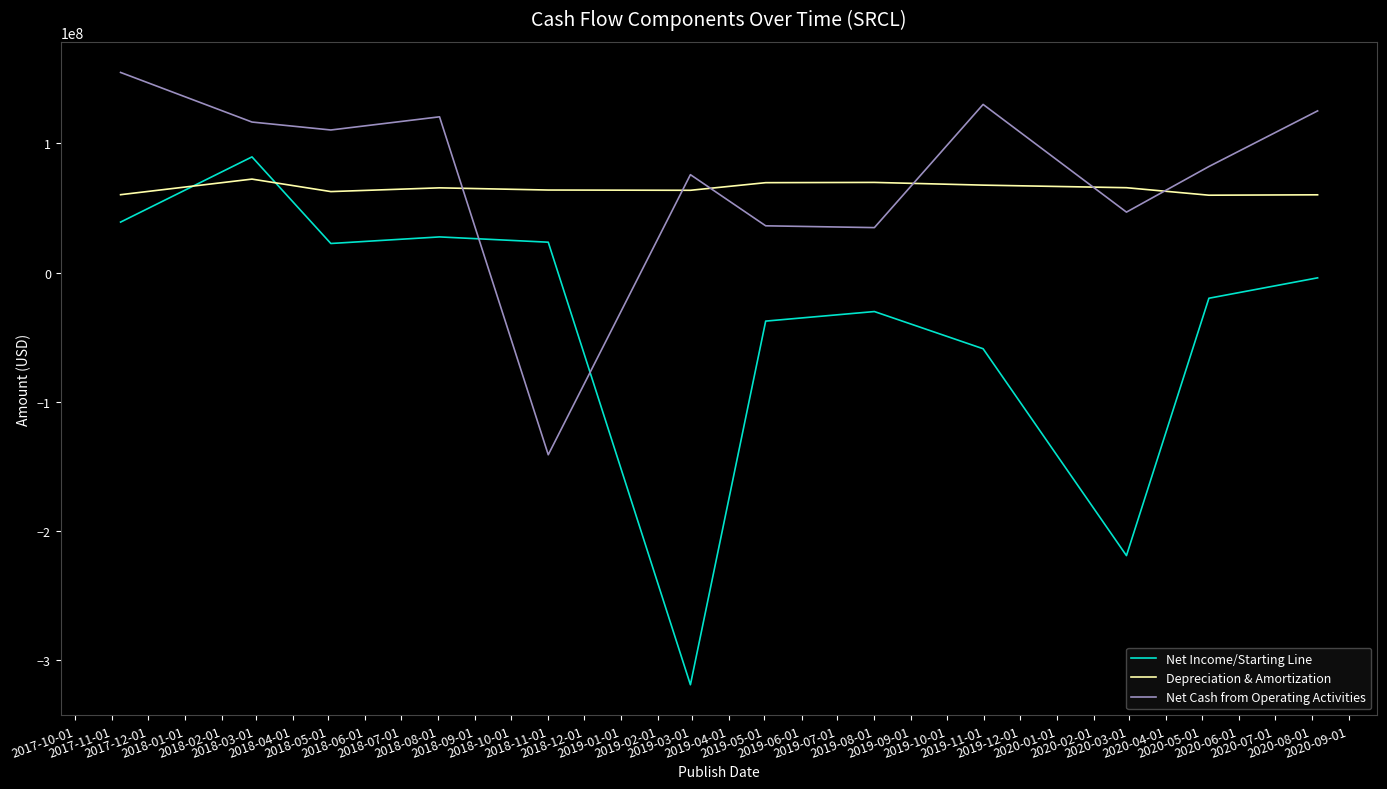

What is the lowest value of the Net Income/Starting Line series?

-319200000